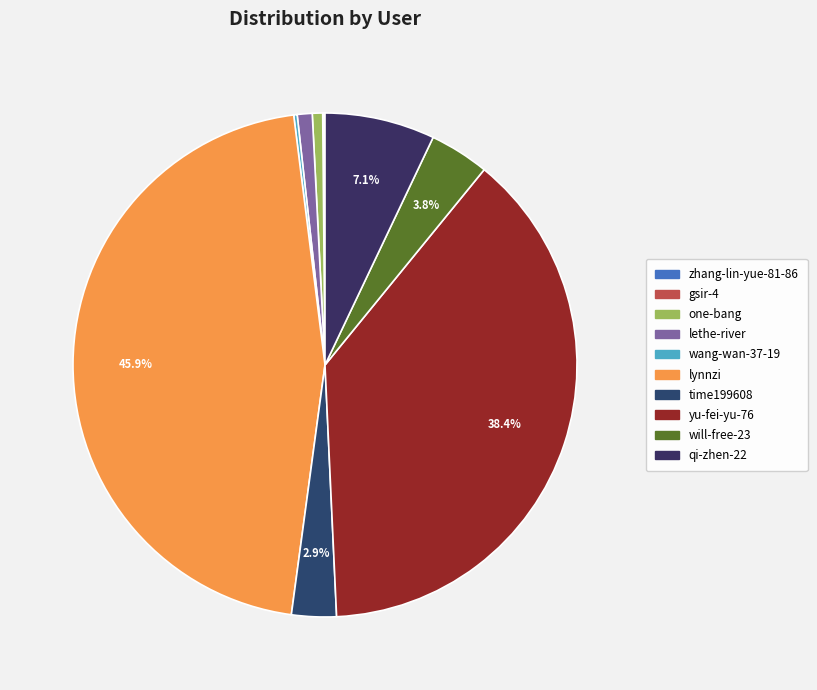

Is there any slice that represents more than half of the pie?

No